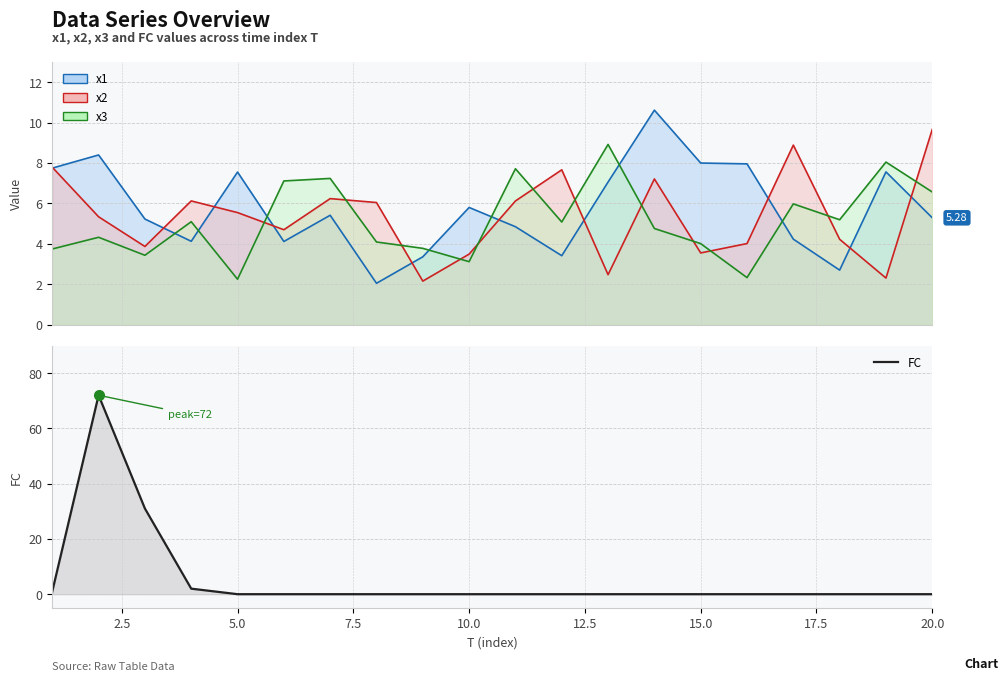

What is the maximum value for FC?

72